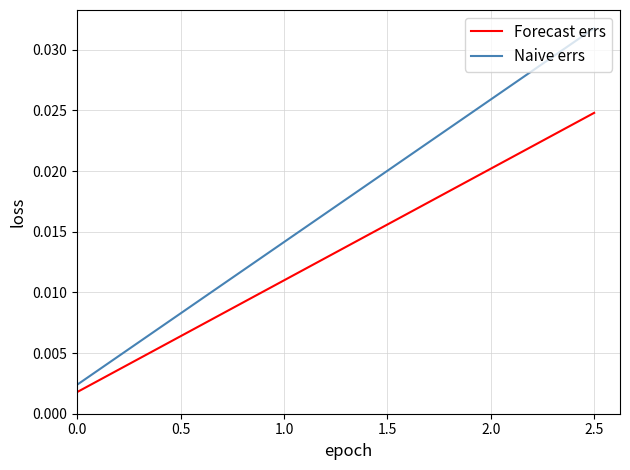

Which series has the largest total across all categories?

Naive errs